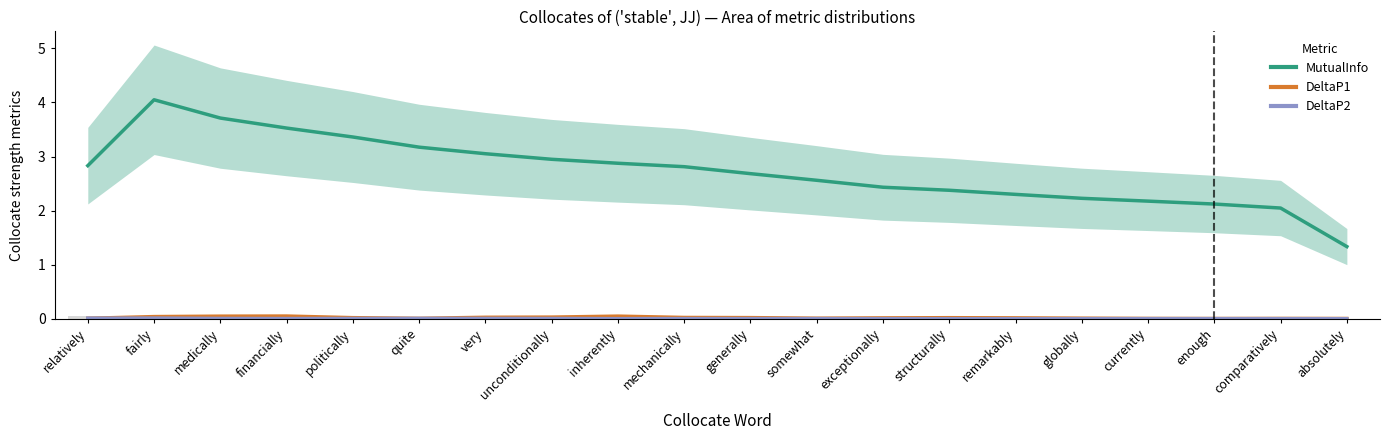

What is the sum of the MutualInfo values at very and somewhat?

5.6